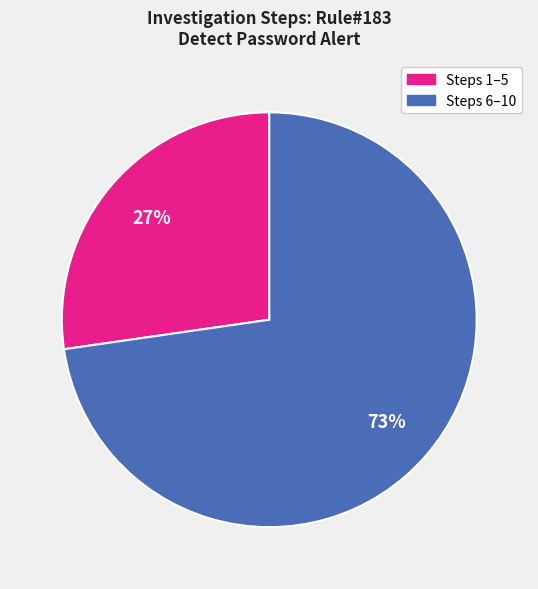

Count the number of slices in the pie.

2